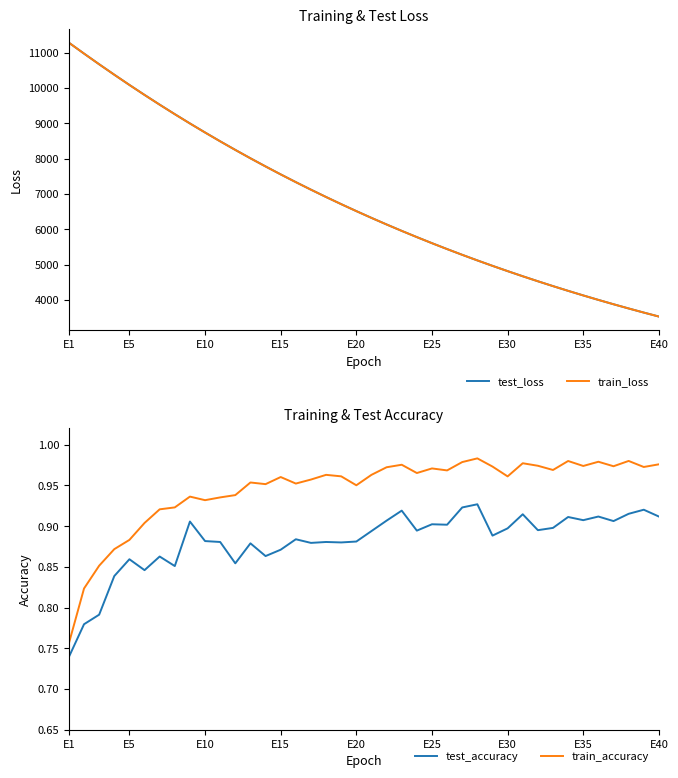

Which category has the highest value in the train_loss series?

E1